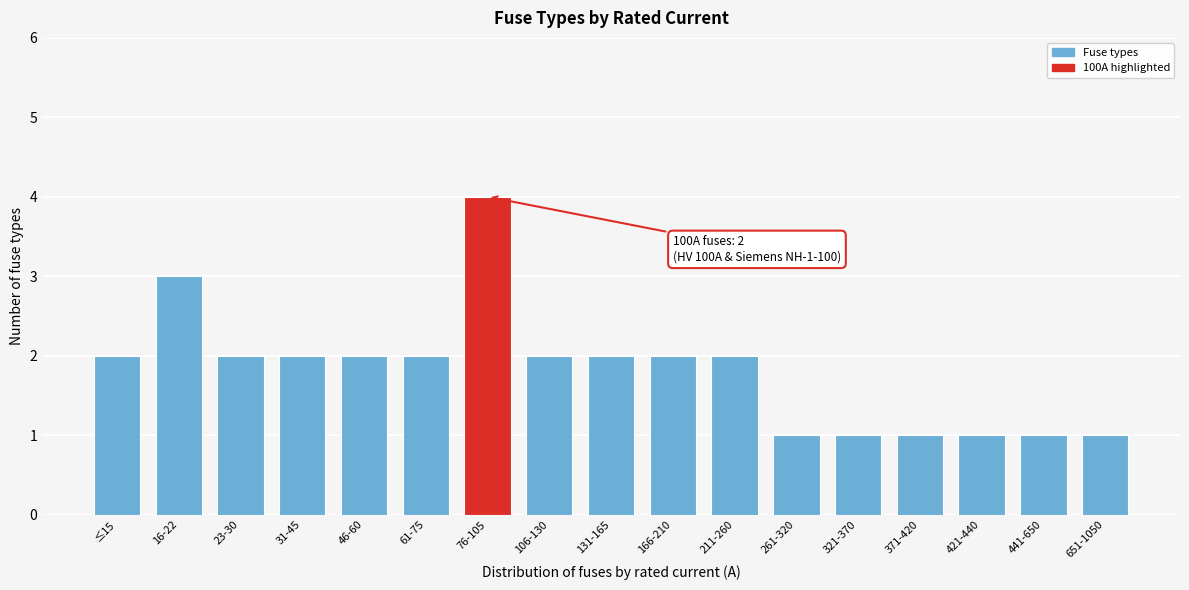

Reading left to right, transcribe all the data shown in this chart.

2	3	2	2	2	2	4	2	2	2	2	1	1	1	1	1	1